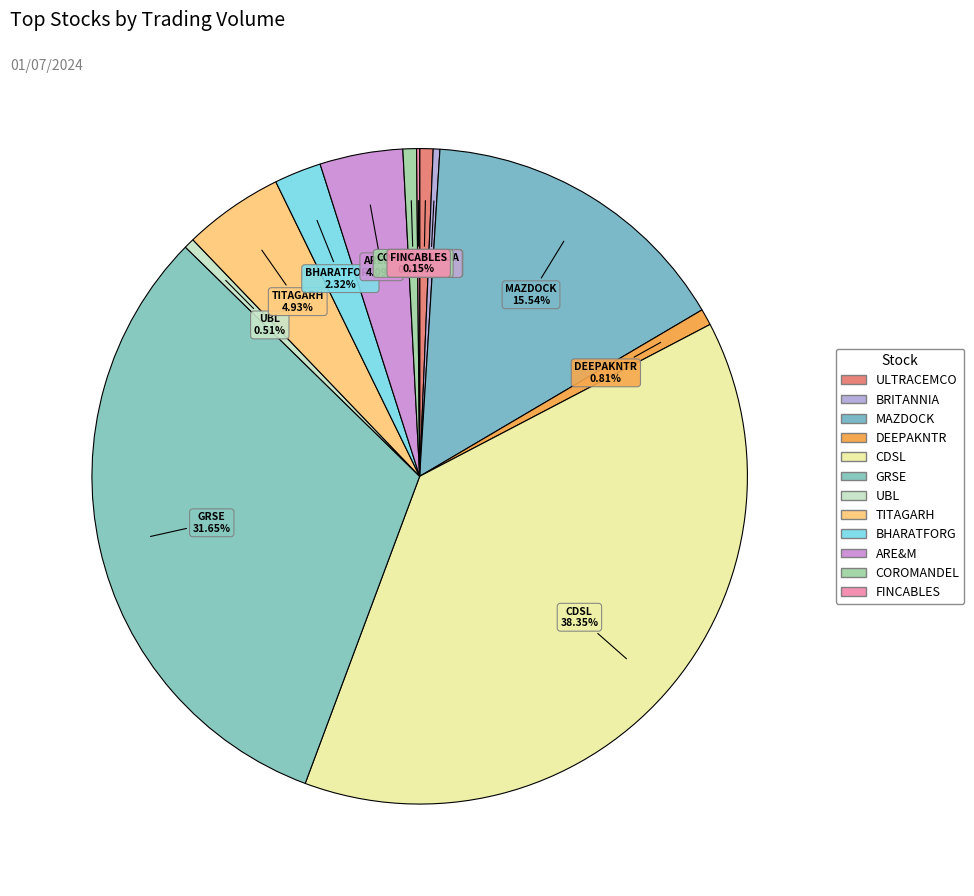

To the nearest percent, what is the difference between the DEEPAKNTR and MAZDOCK slice percentages?

15%